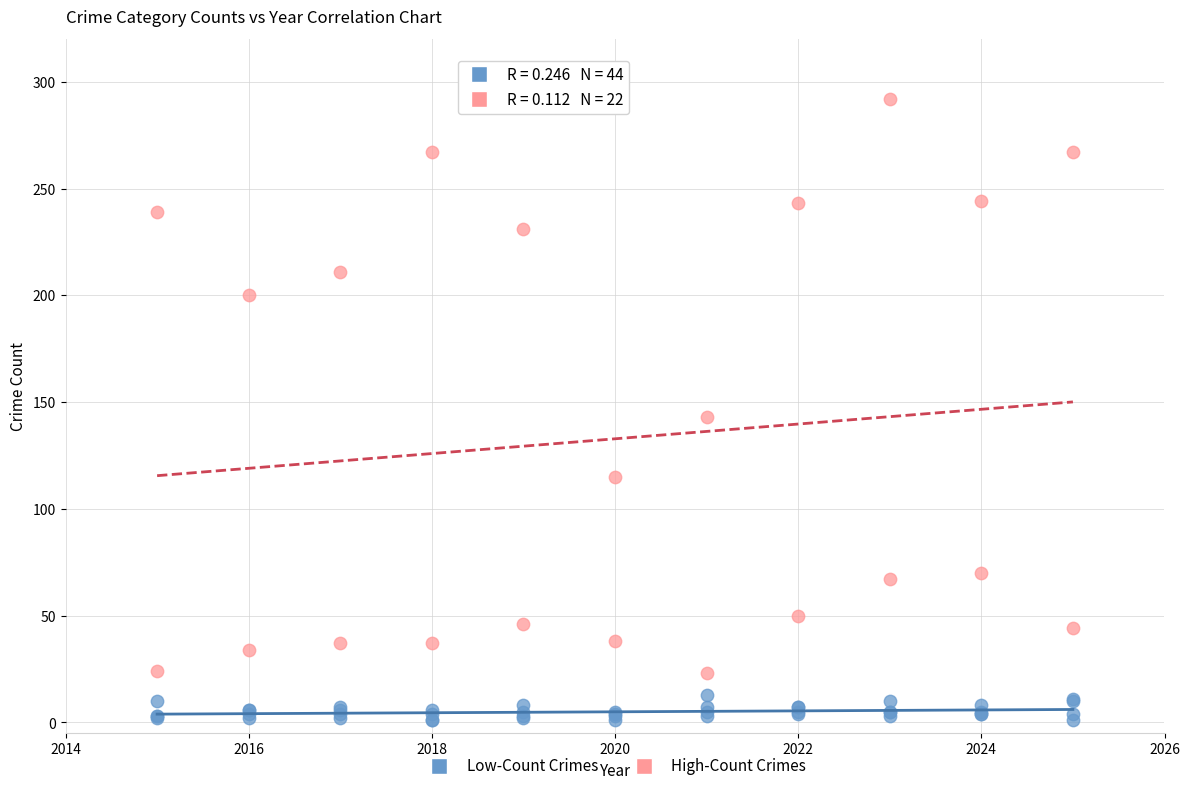

Which series reaches the maximum Y coordinate?

High-Count Crimes